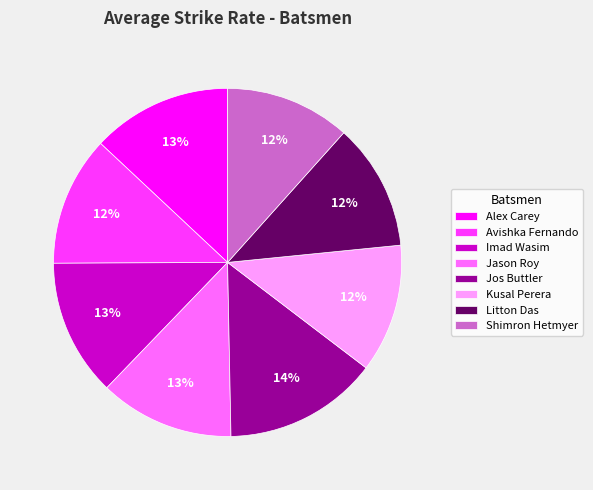

Combined, do Imad Wasim and Jos Buttler account for over 50%?

No